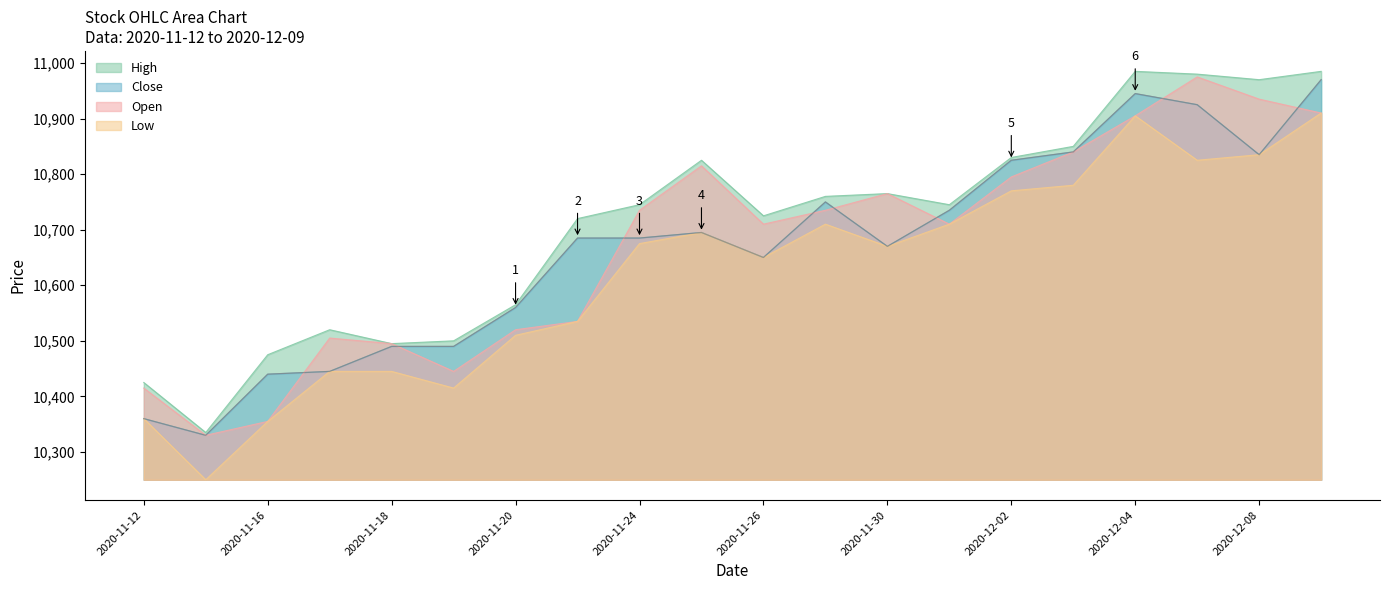

What is the approximate value of Close at 2020-12-03, to the nearest 10?

10840